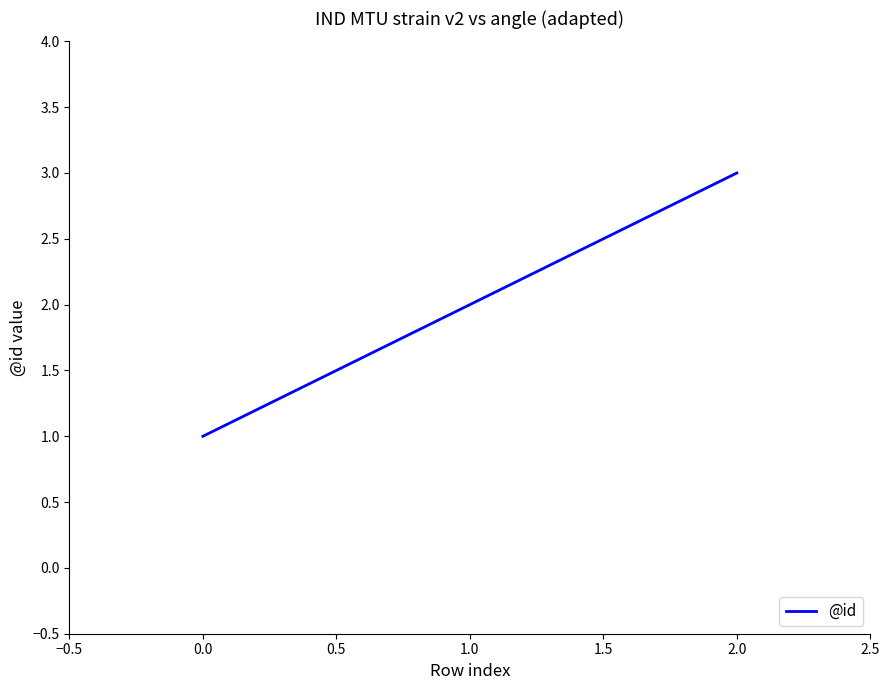

Approximately how many times larger is the value at 0.0 compared to 2.0?

0.3